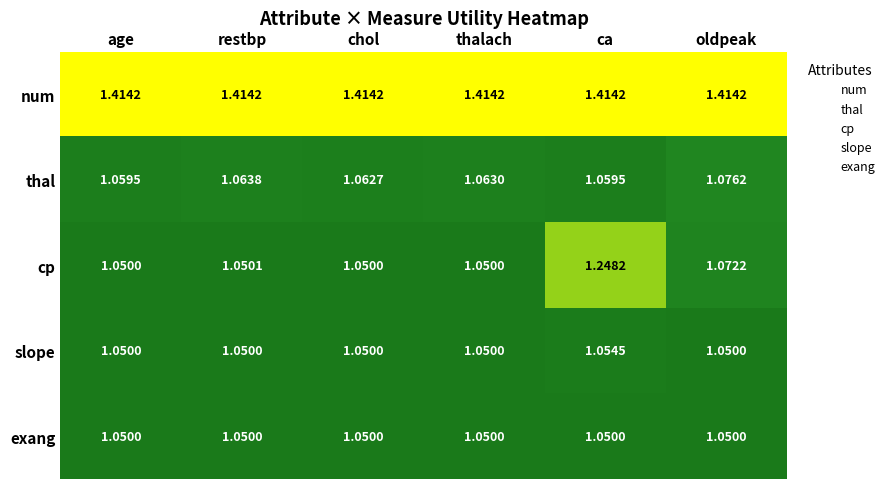

Which series has the largest range (max minus min)?

cp